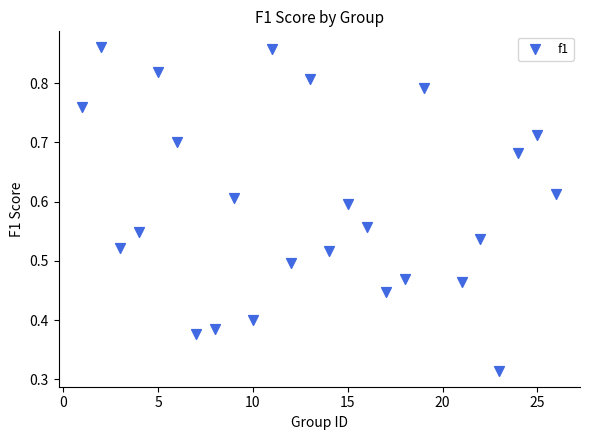

What is the range of X values (max minus min)?

25.0